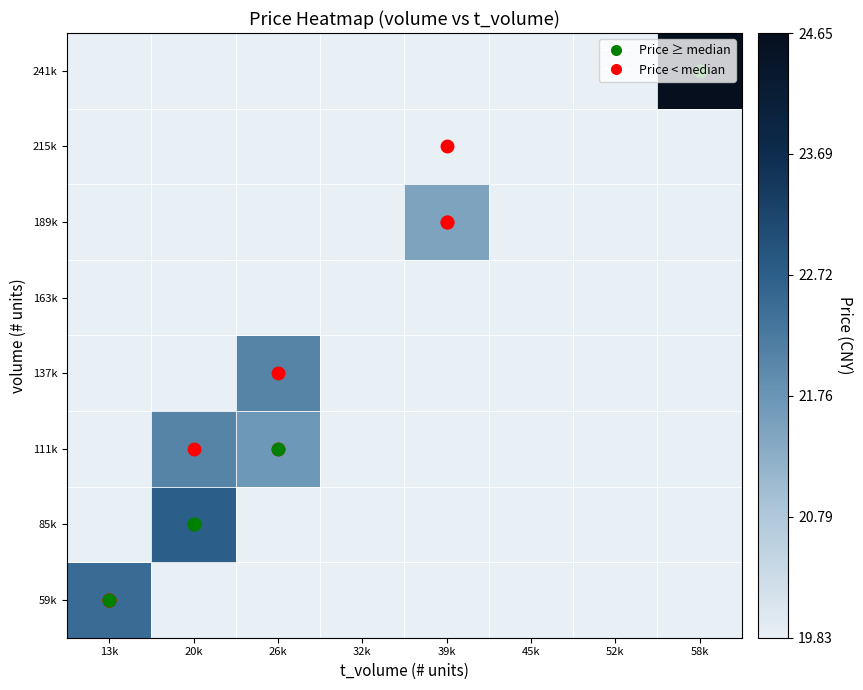

At how many categories does at least one series exceed 0?

5